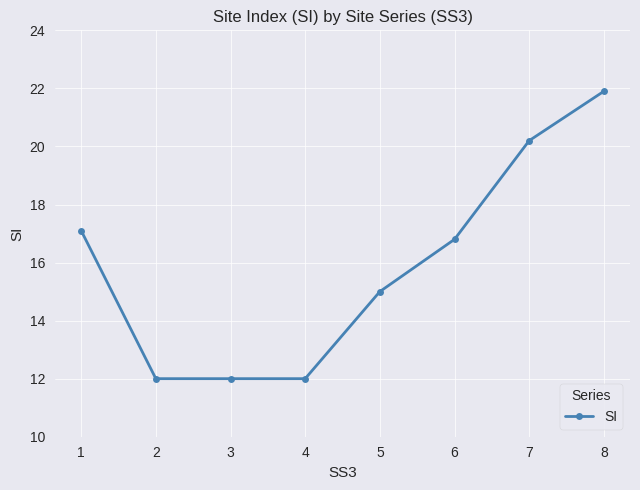

How many values are below 16?

4